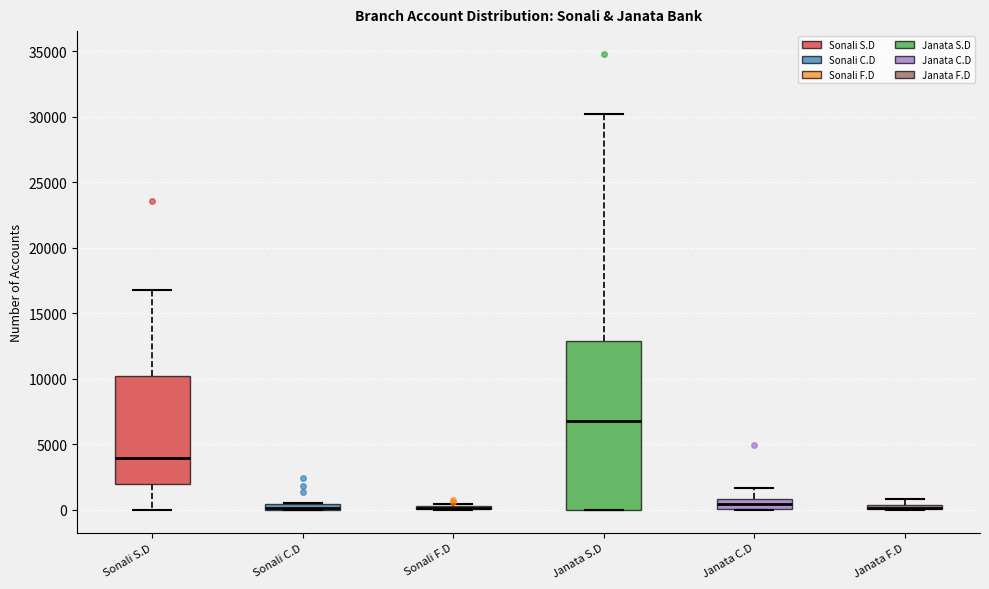

Which box is the tallest, from its lower edge to its upper edge?

Janata S.D